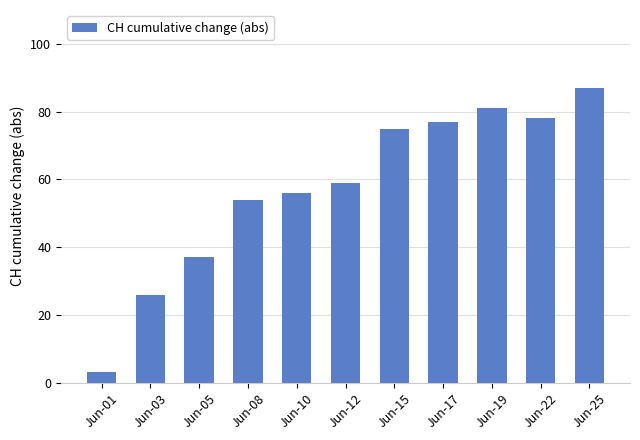

What is the maximum value shown in the chart?

87